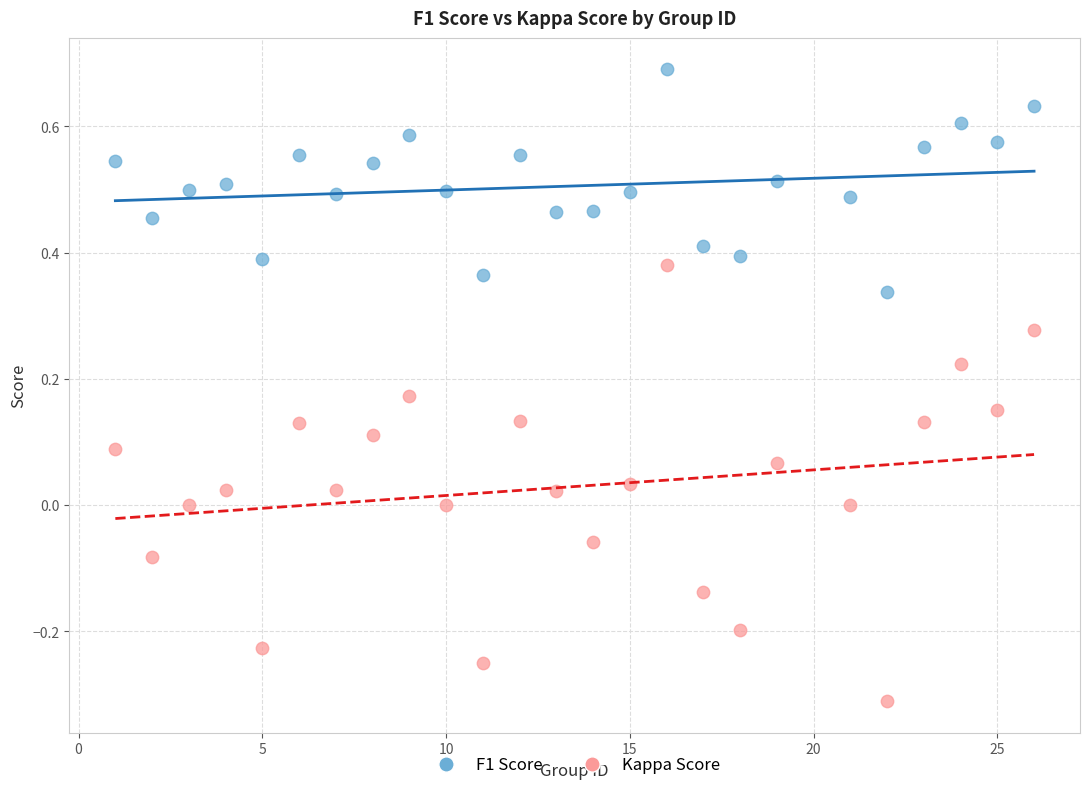

What are all the series names shown in the legend?

F1 Score, Kappa Score